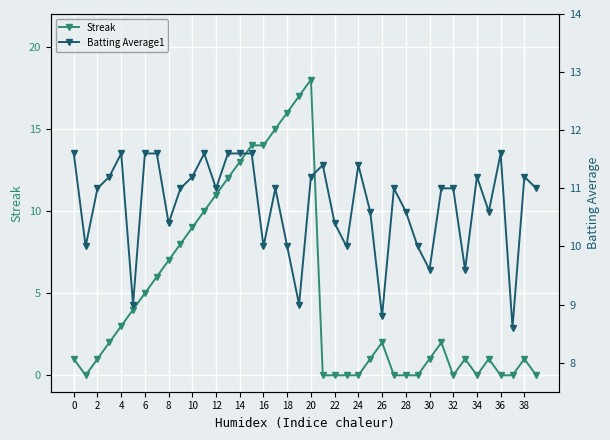

What is the maximum value shown in the chart?

18.0